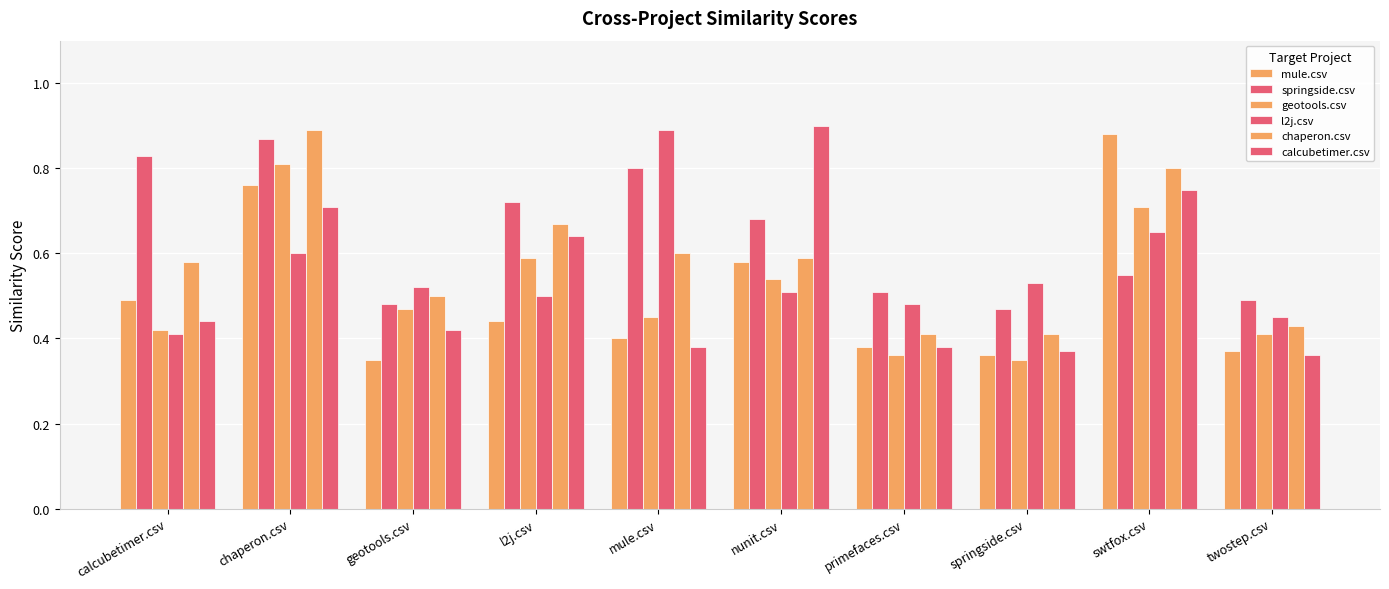

How many series are shown in this chart?

6